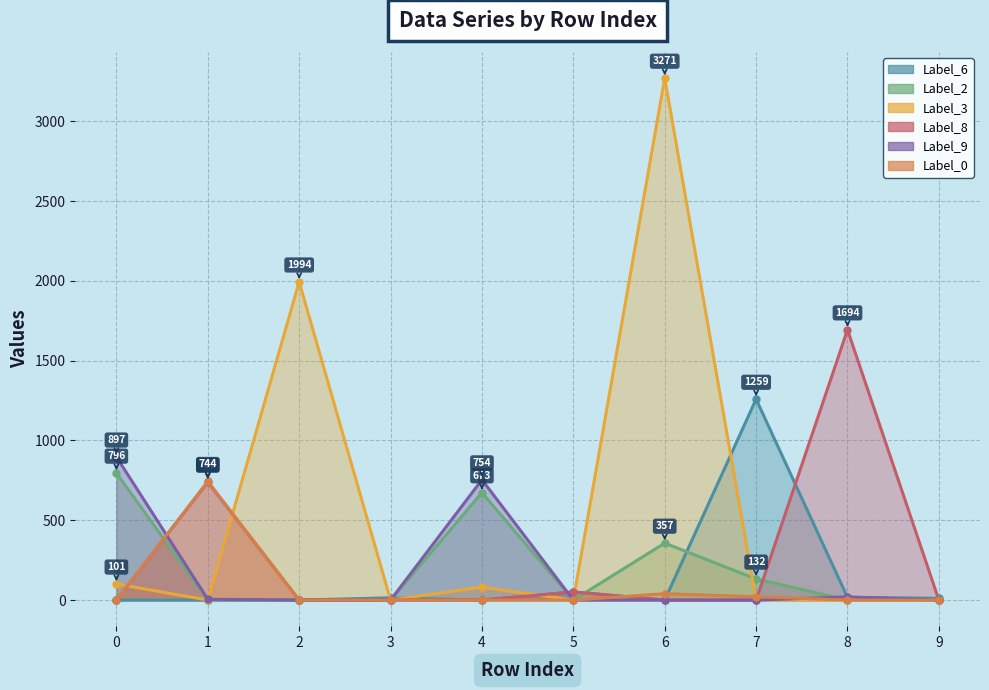

At which label is Label_8 closest to 847?

1